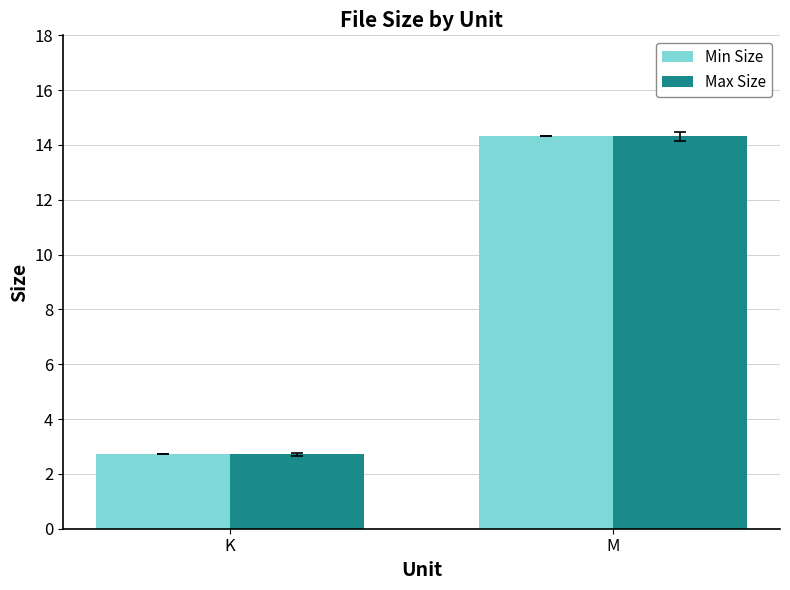

How many data points in Min Size are above 14?

1